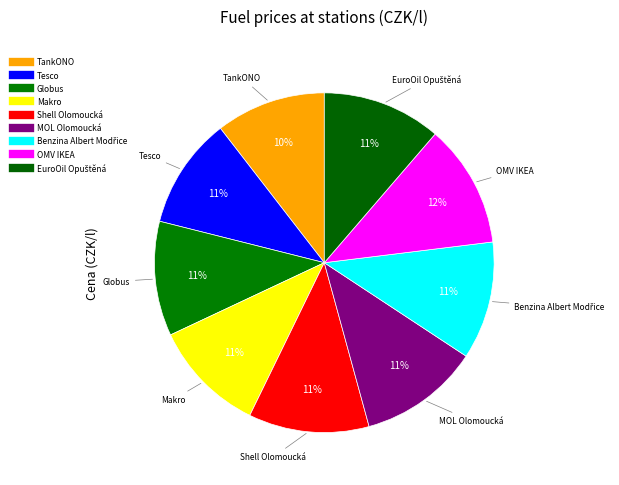

What is the ratio of the value at Tesco to the value at Benzina Albert Modřice?

0.9